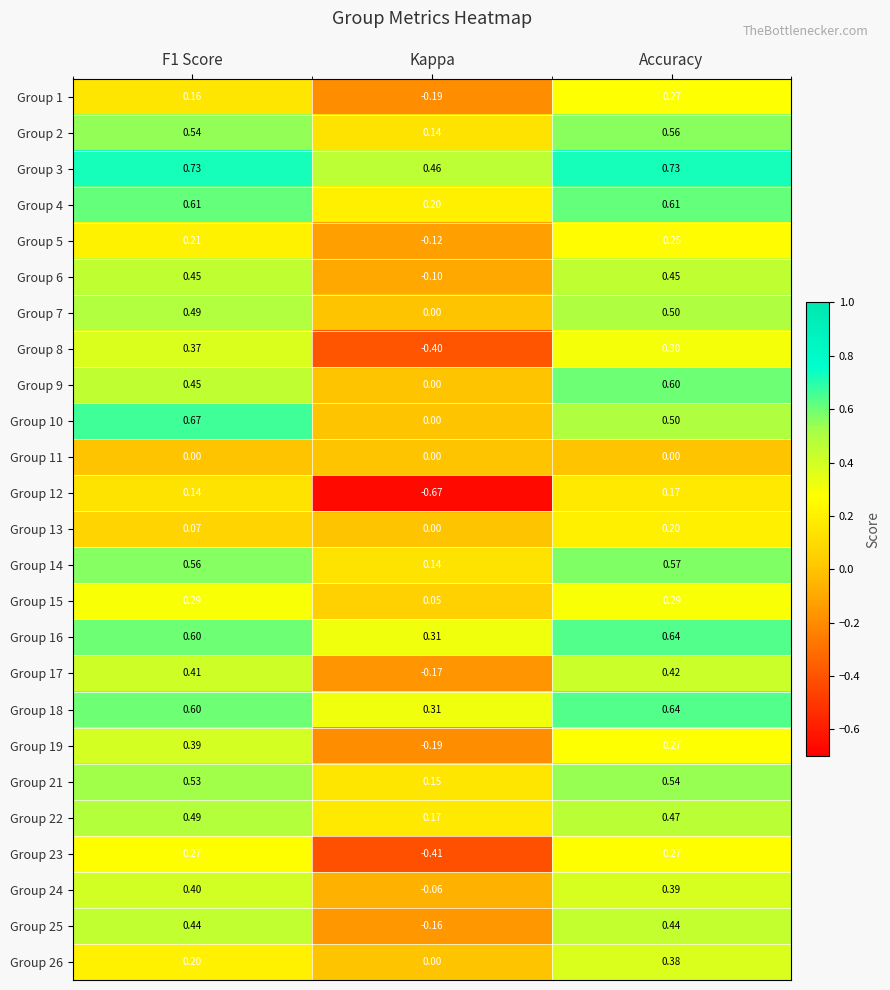

At which category does the chart reach its minimum across all series?

Kappa